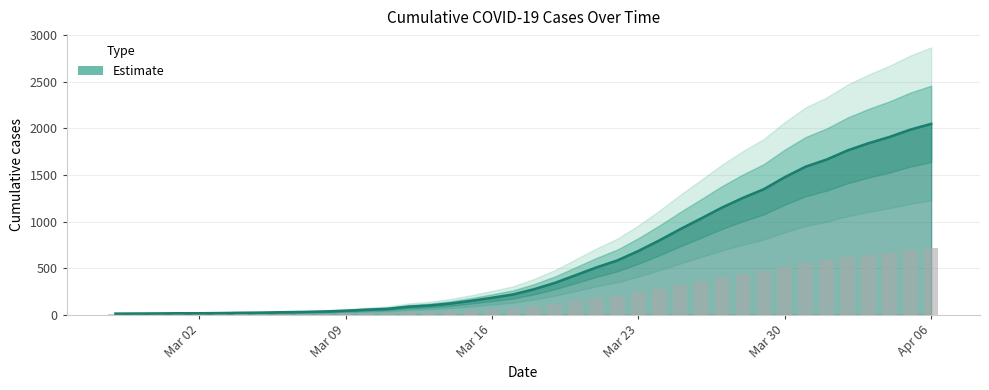

List the labels in order of value, smallest first.

2020-02-27, 2020-02-28, 2020-02-29, 2020-03-01, 2020-03-02, 2020-03-03, 2020-03-04, 2020-03-05, 2020-03-06, 2020-03-07, 2020-03-08, 2020-03-09, 2020-03-10, 2020-03-11, 2020-03-12, 2020-03-13, 2020-03-14, 2020-03-15, 2020-03-16, 2020-03-17, 2020-03-18, 2020-03-19, 2020-03-20, 2020-03-21, 2020-03-22, 2020-03-23, 2020-03-24, 2020-03-25, 2020-03-26, 2020-03-27, 2020-03-28, 2020-03-29, 2020-03-30, 2020-03-31, 2020-04-01, 2020-04-02, 2020-04-03, 2020-04-04, 2020-04-05, 2020-04-06